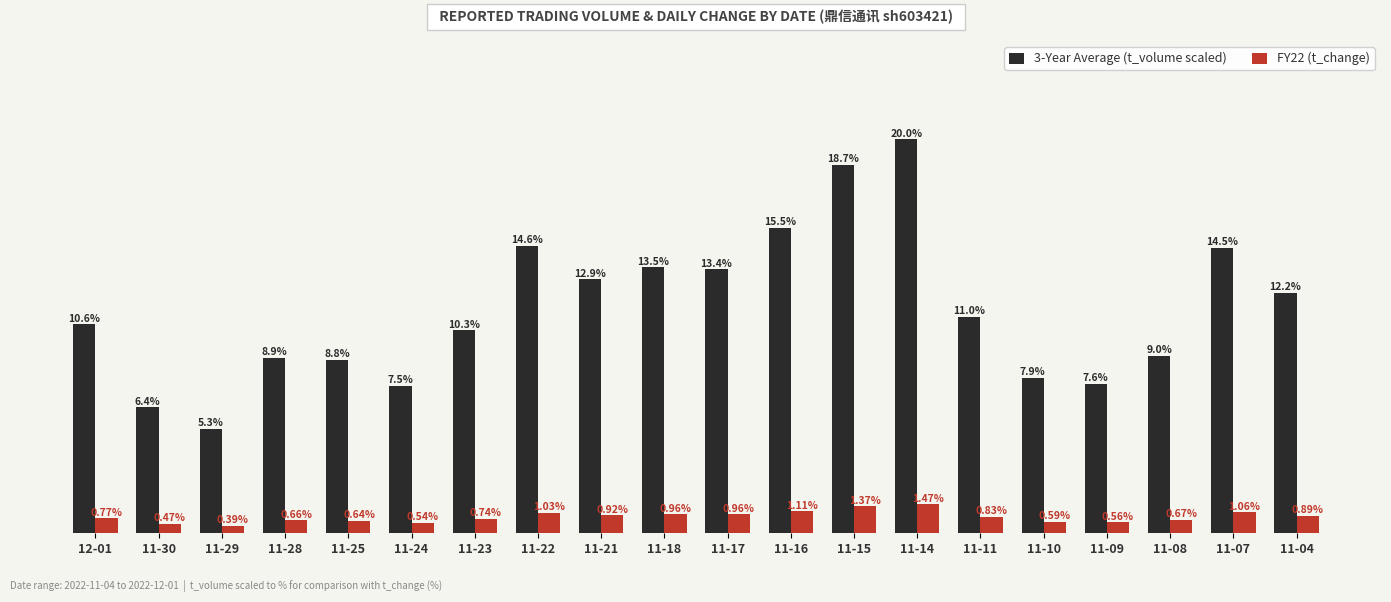

List the labels in order of 3-Year Average (t_volume scaled) value, largest first.

11-14, 11-15, 11-16, 11-22, 11-07, 11-18, 11-17, 11-21, 11-04, 11-11, 12-01, 11-23, 11-08, 11-28, 11-25, 11-10, 11-09, 11-24, 11-30, 11-29